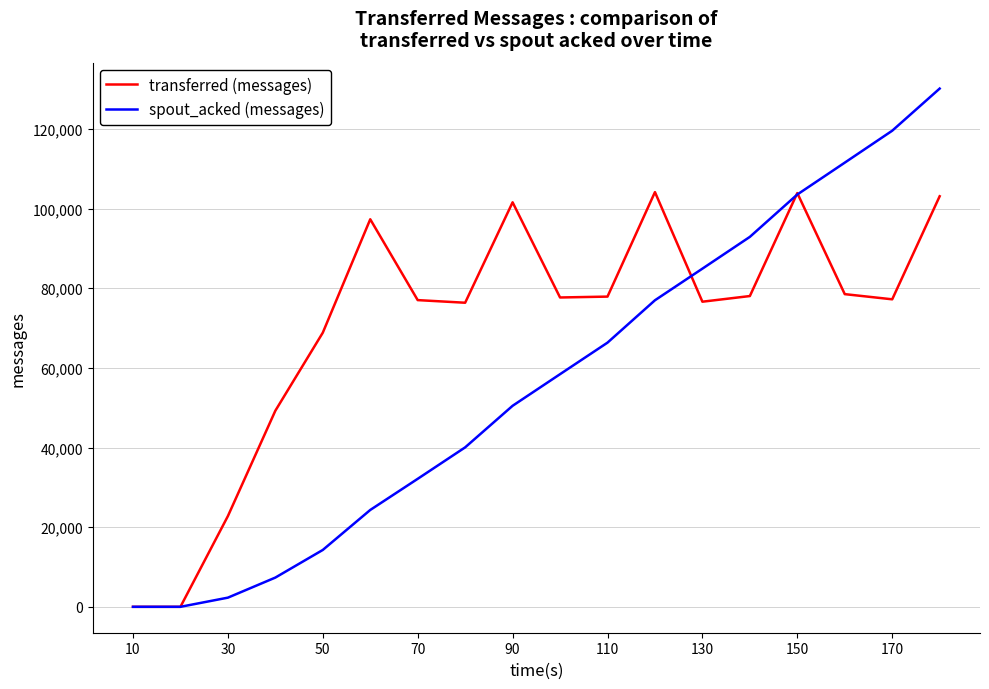

Rank the series by their average value, from highest to lowest.

transferred (messages), spout_acked (messages)